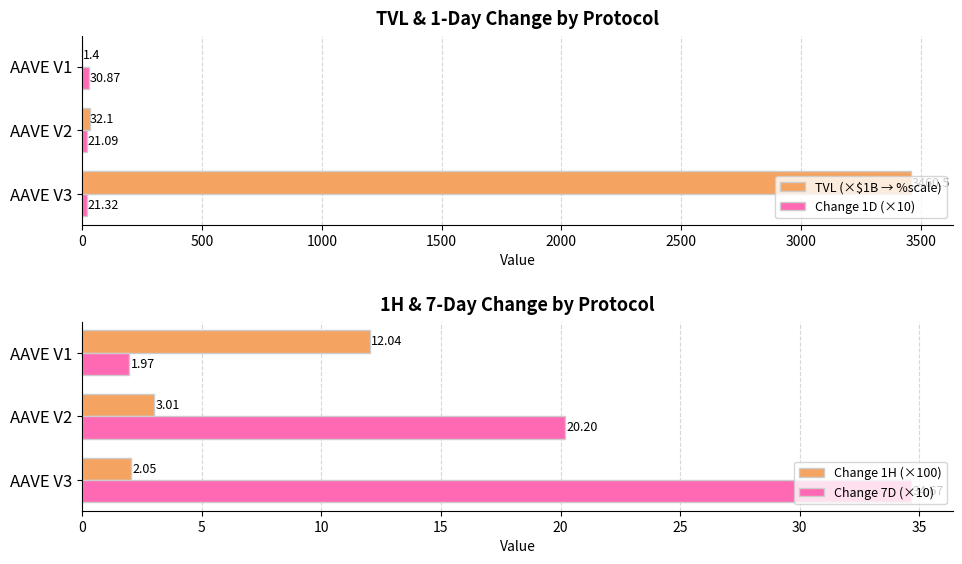

List the labels in order of Change 1H (×100) value, smallest first.

AAVE V3, AAVE V2, AAVE V1